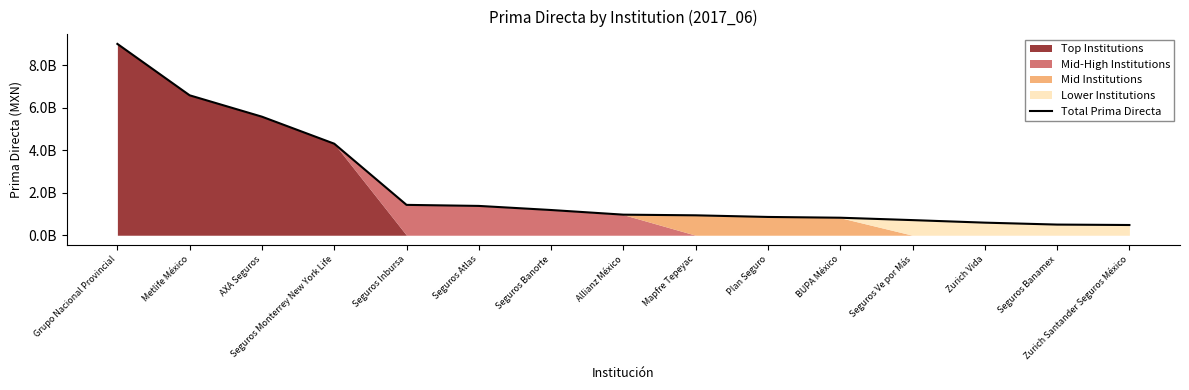

How many categories are shown in the chart?

15